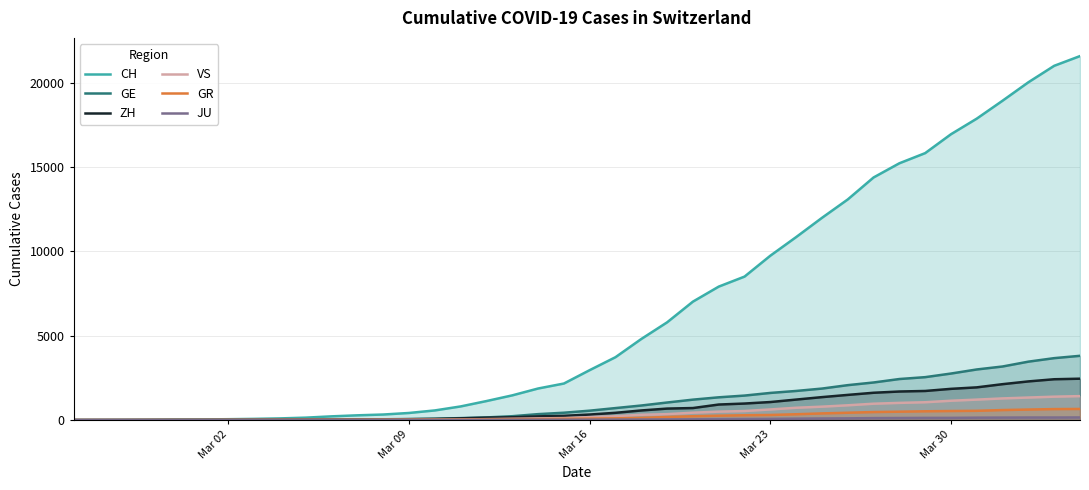

True or false: GR and JU cross at least once.

False